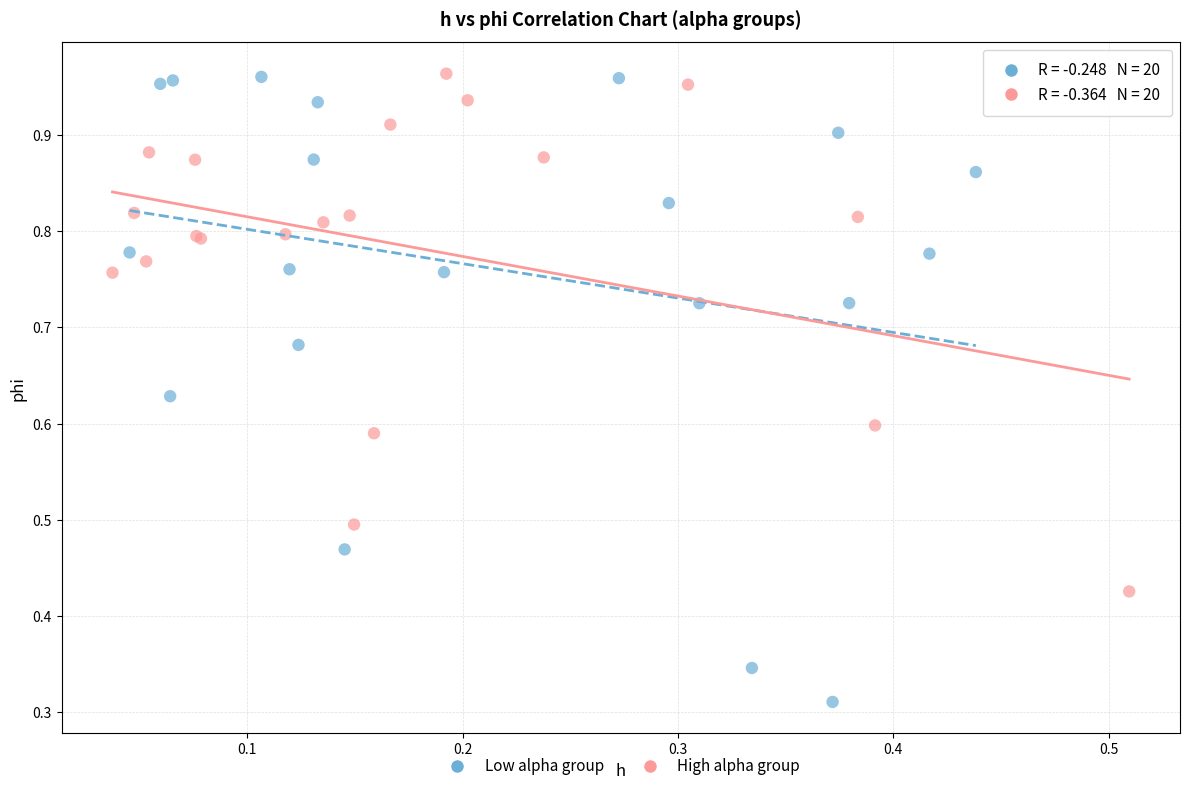

Which series reaches the minimum Y coordinate?

Low alpha group